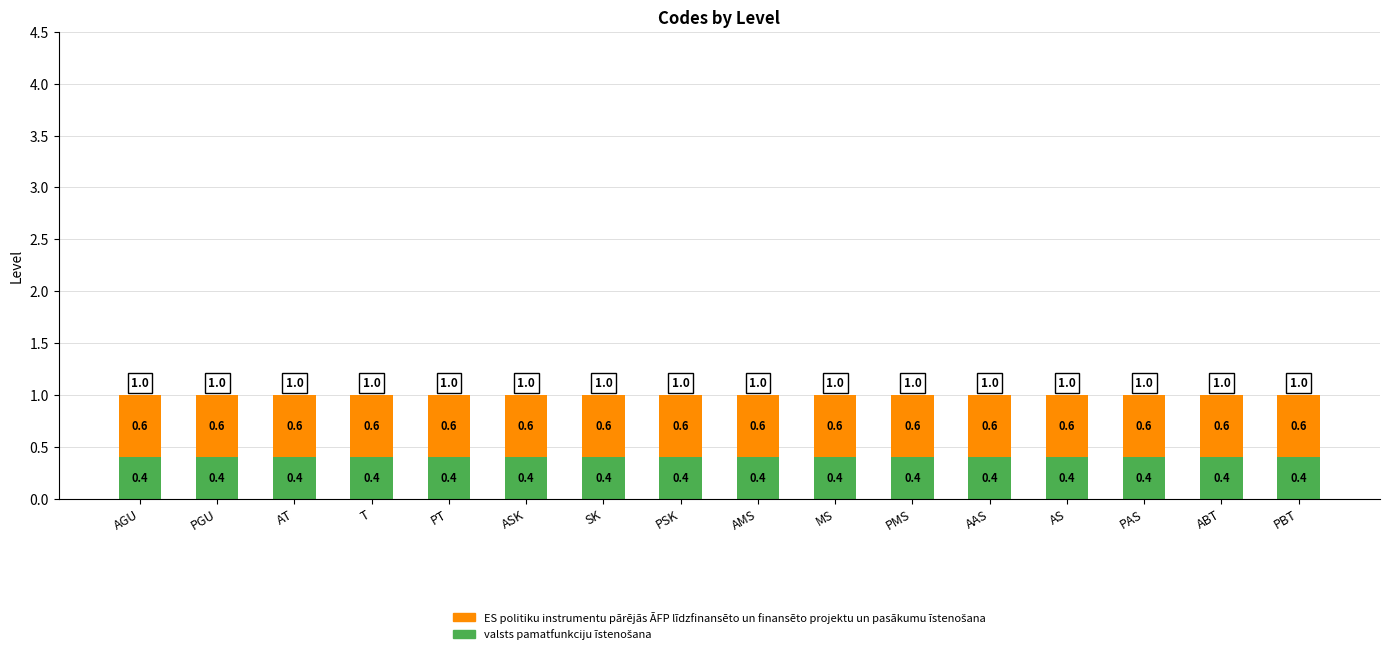

What is the total value across all series at PAS?

1.0